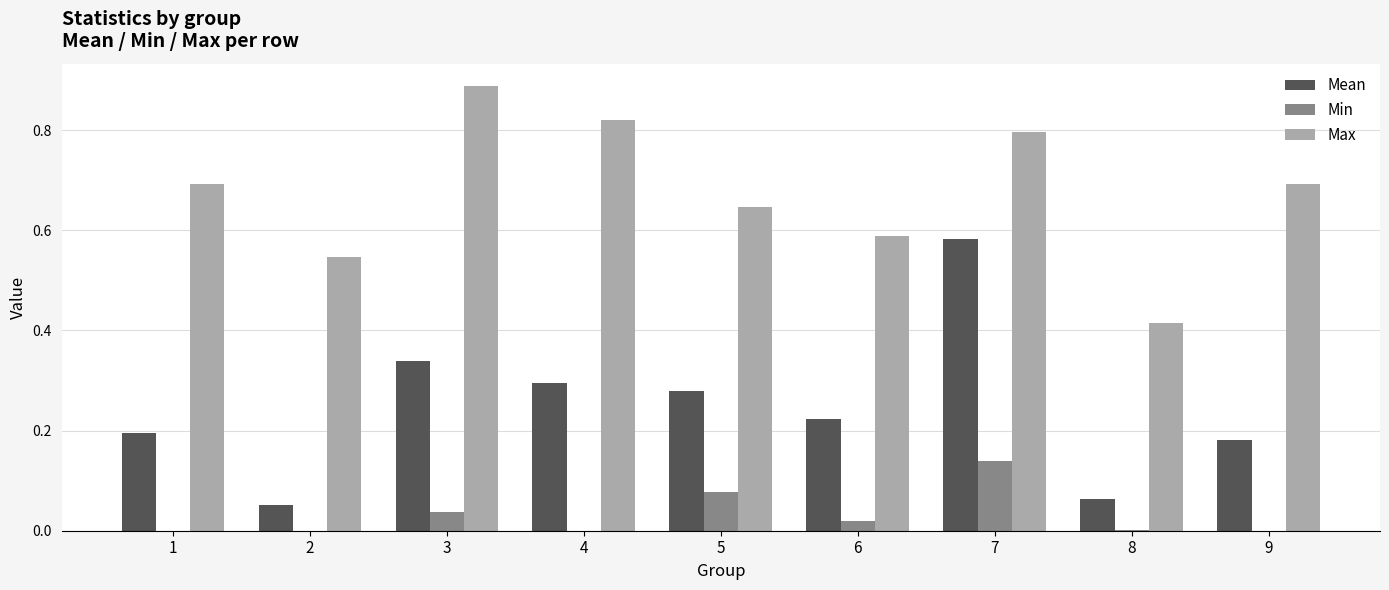

Between 4 and 9, which series saw the biggest shift?

Max